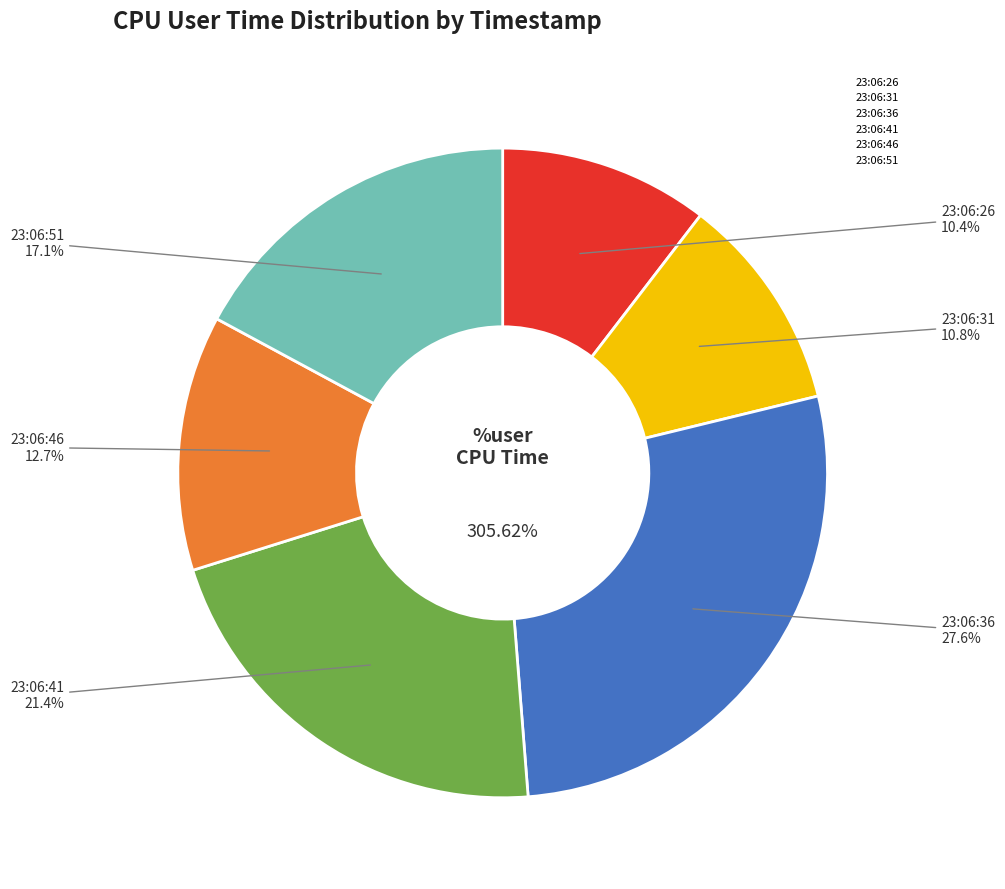

How much of the chart is everything except 23:06:51?

82.9%